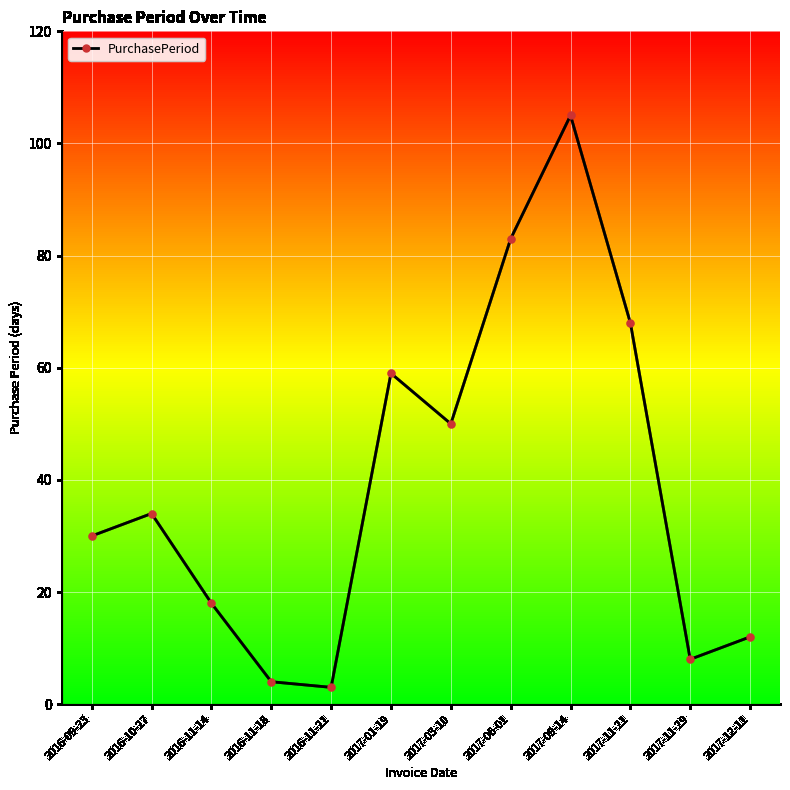

Approximately how many times larger is the value at 2016-09-23 compared to 2016-11-21?

10.0